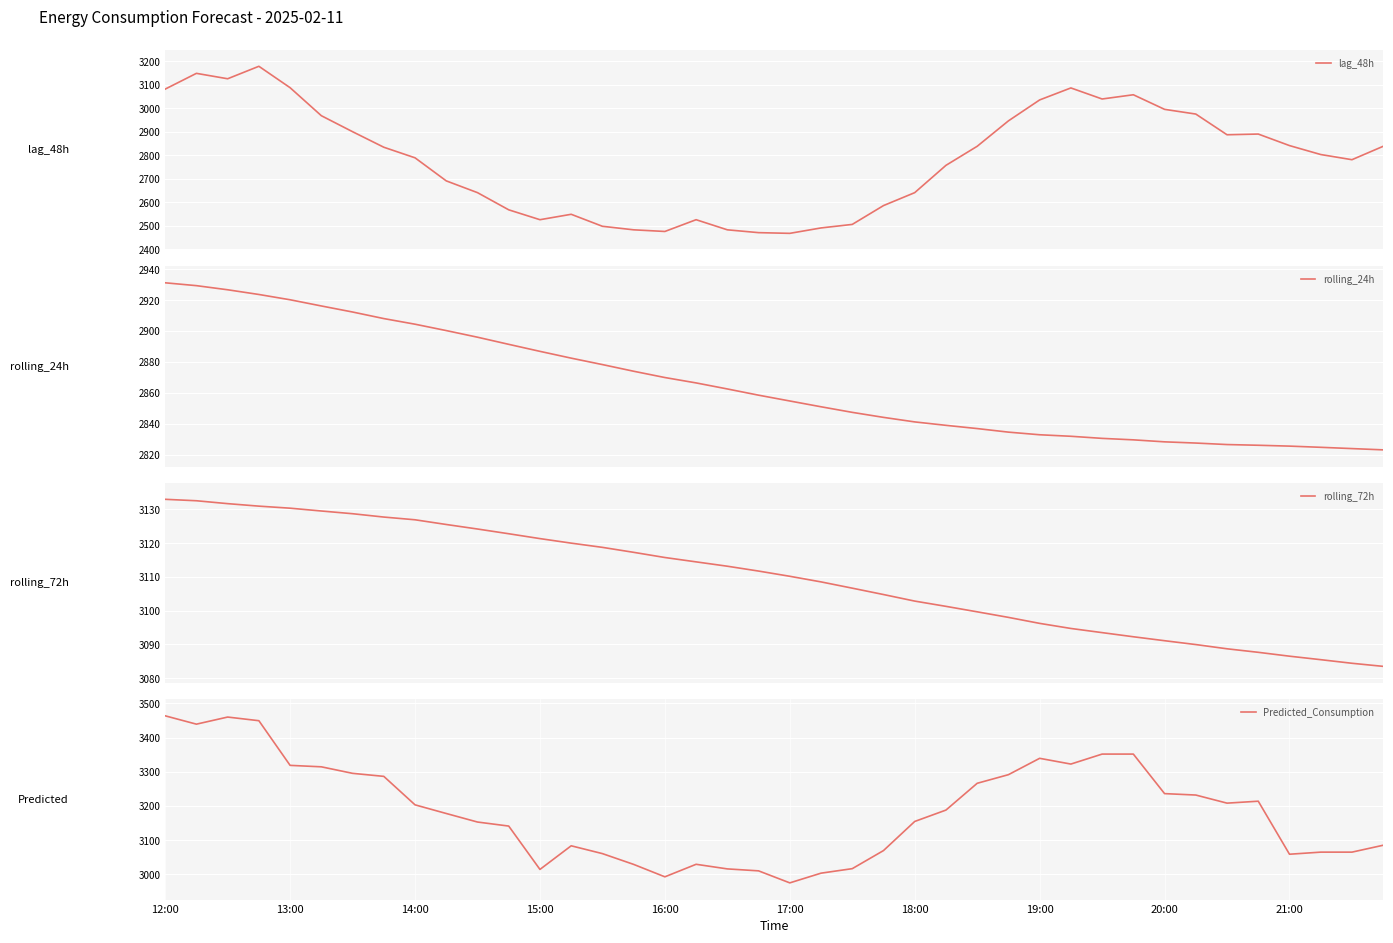

What is the lowest value of the lag_48h series?

2468